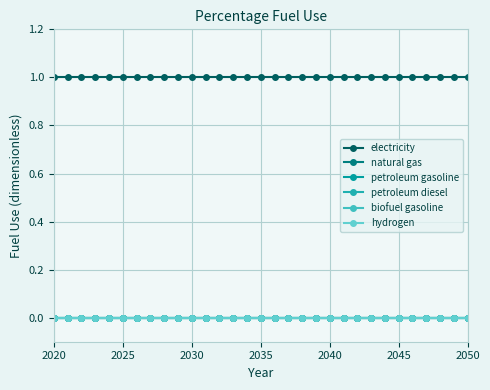

True or false: electricity and petroleum gasoline intersect in this chart.

False